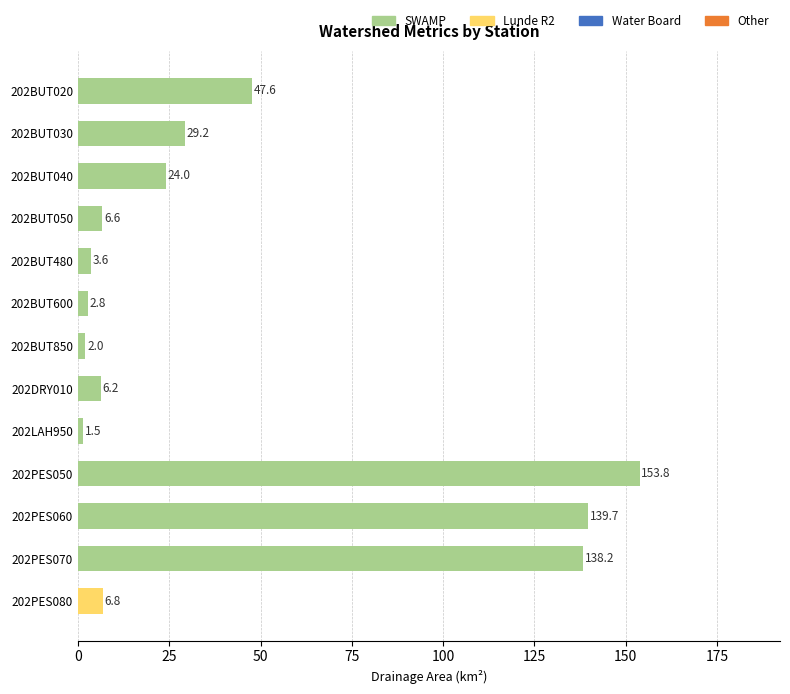

What is the value of the 5th bar from the top?

3.6